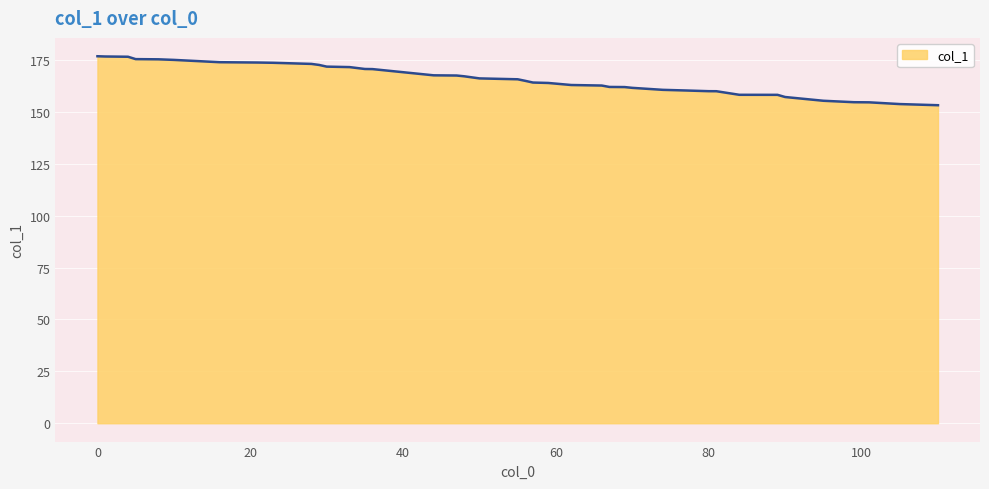

What is the smallest value displayed?

153.3